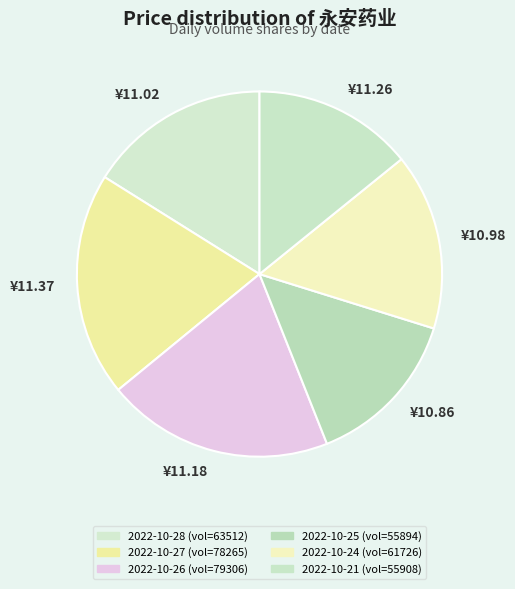

How much of the chart is everything except 2022-10-27?

80.2%